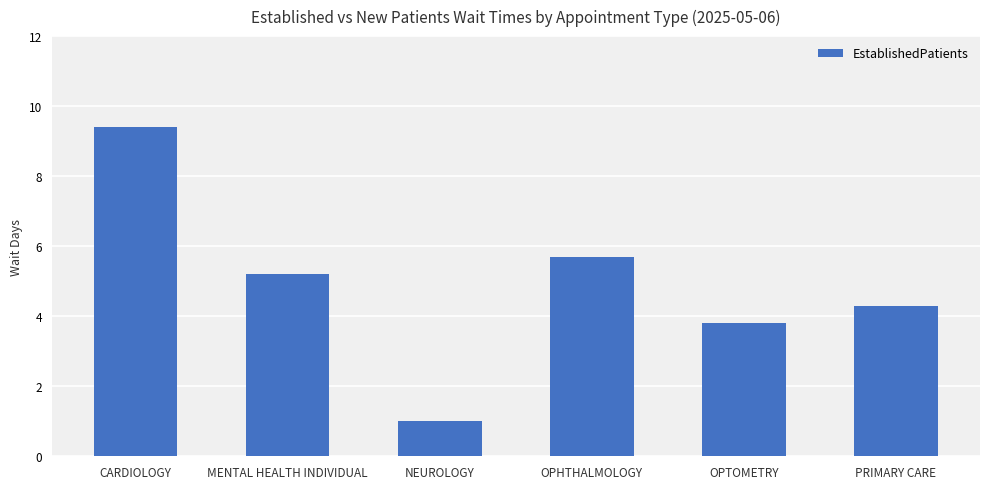

How many bars are there in total?

6